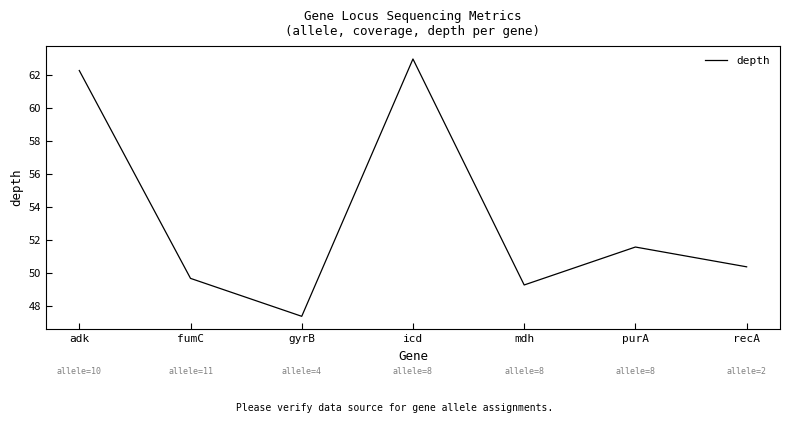

List the labels in order of value, smallest first.

gyrB, mdh, fumC, recA, purA, adk, icd